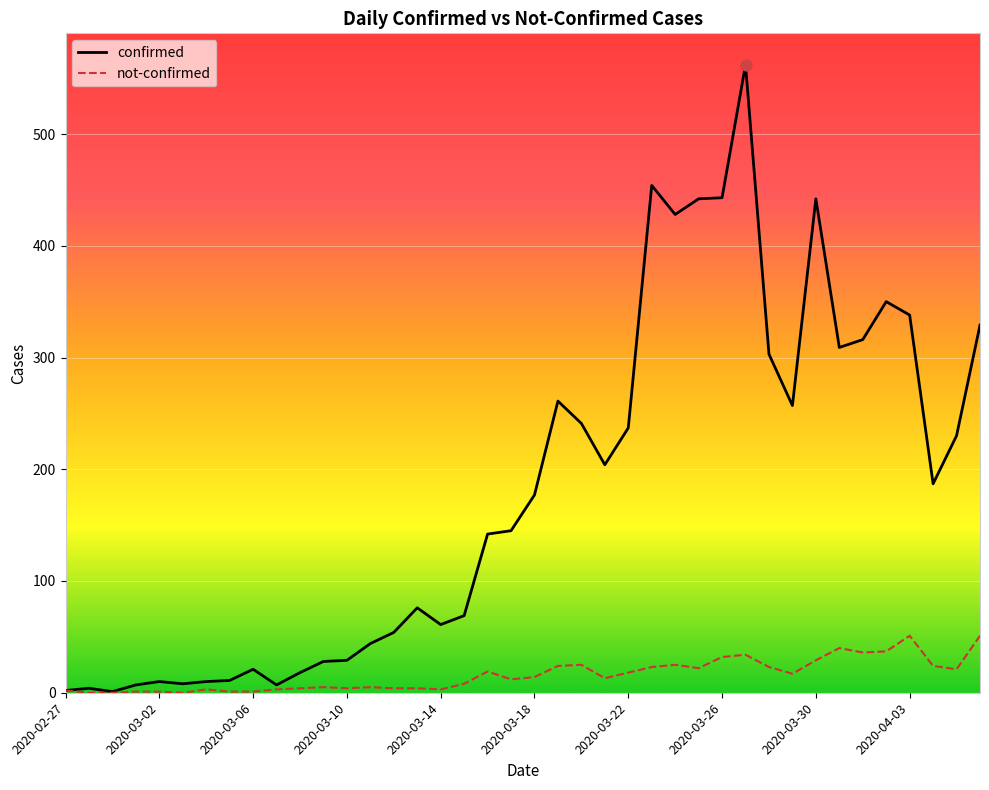

Which series has the largest total across all categories?

confirmed